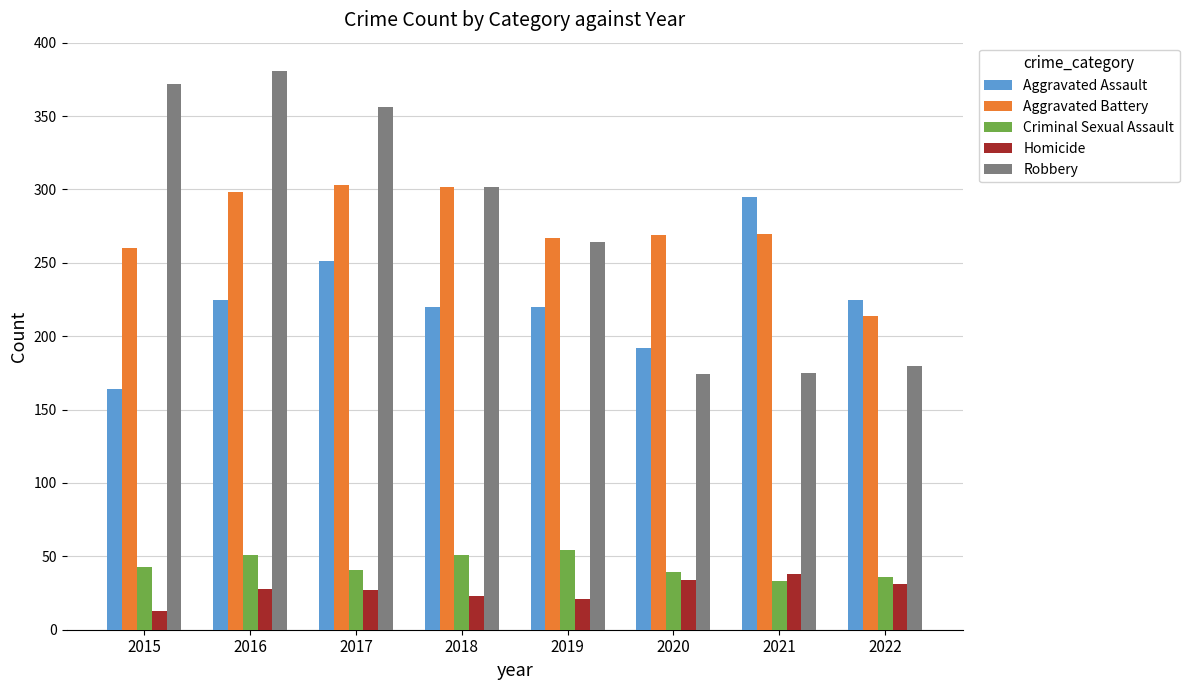

How many bars are there in total?

40